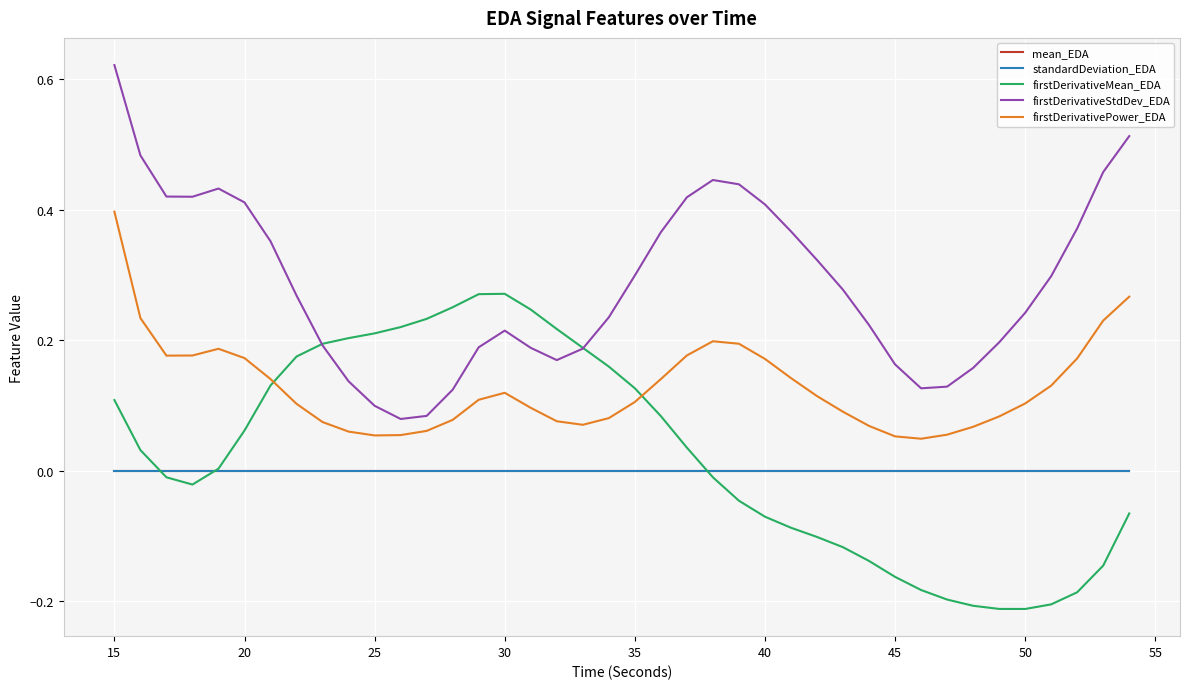

True or false: firstDerivativePower_EDA and mean_EDA intersect in this chart.

False